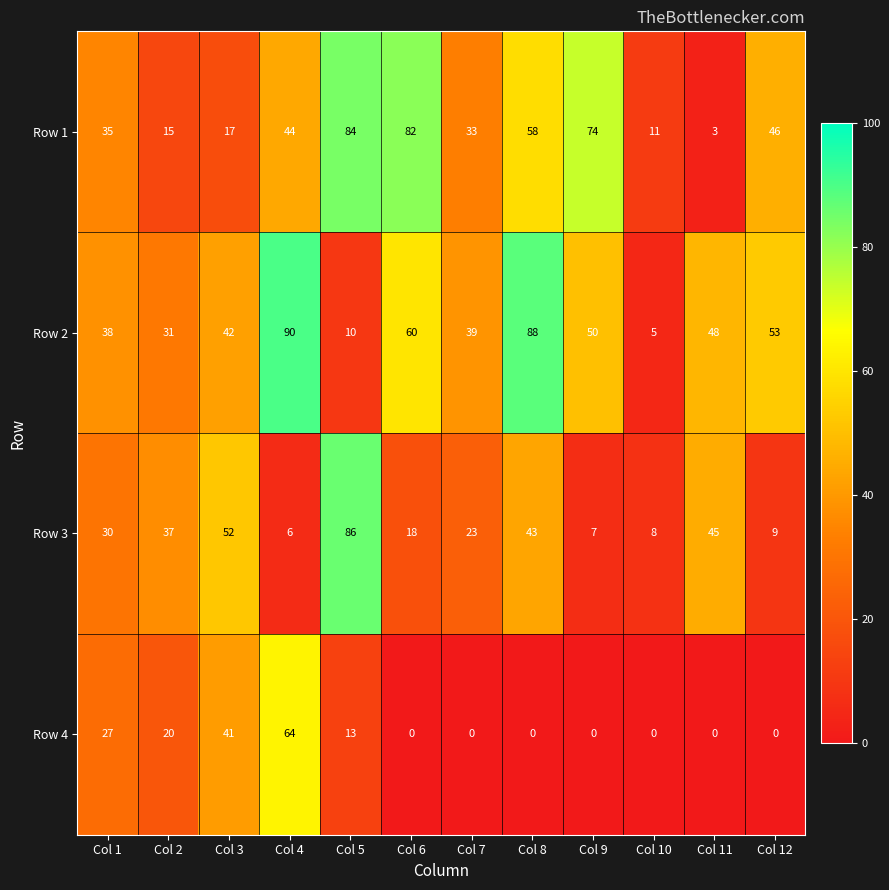

What is the spread (max minus min) of values at Col 2?

22